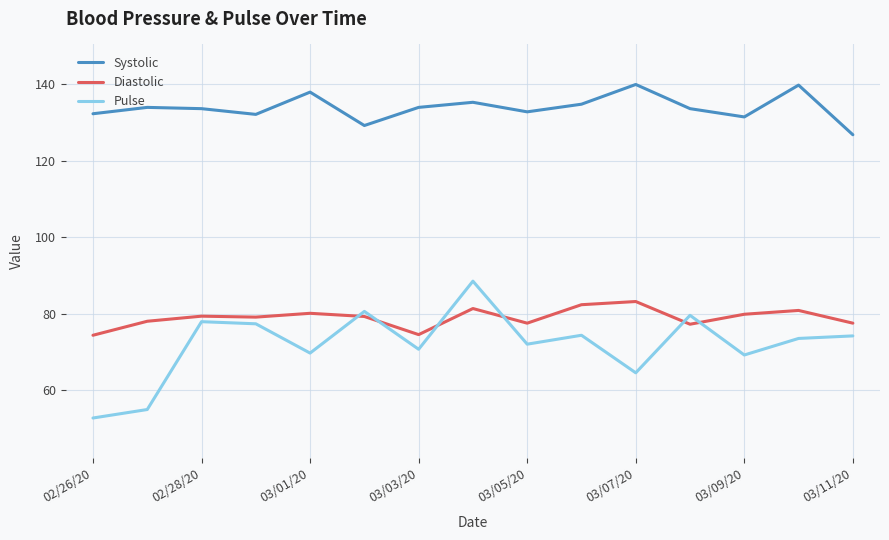

In Systolic, how many points are higher than both neighbors (excluding endpoints)?

5